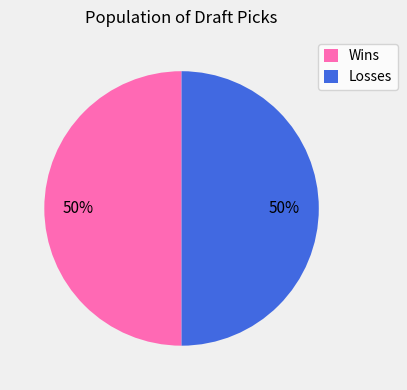

To the nearest percent, what is the average slice percentage?

50%